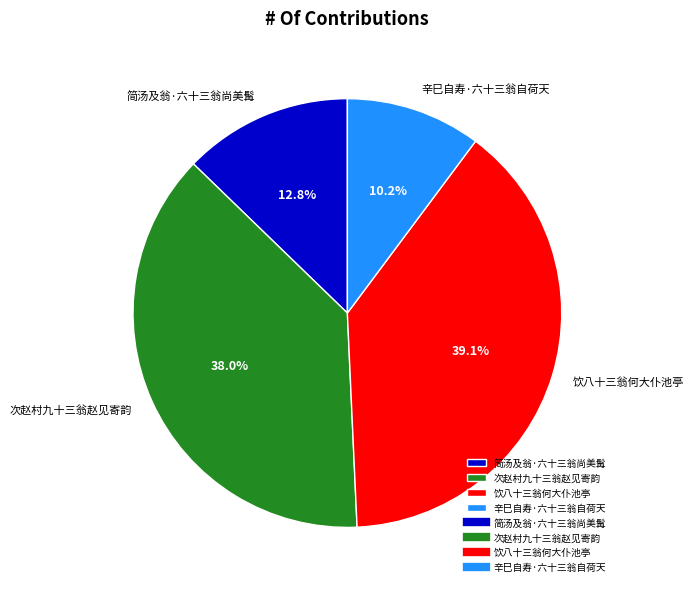

Combined, do 次赵村九十三翁赵见寄韵 and 饮八十三翁何大仆池亭 account for over 50%?

Yes